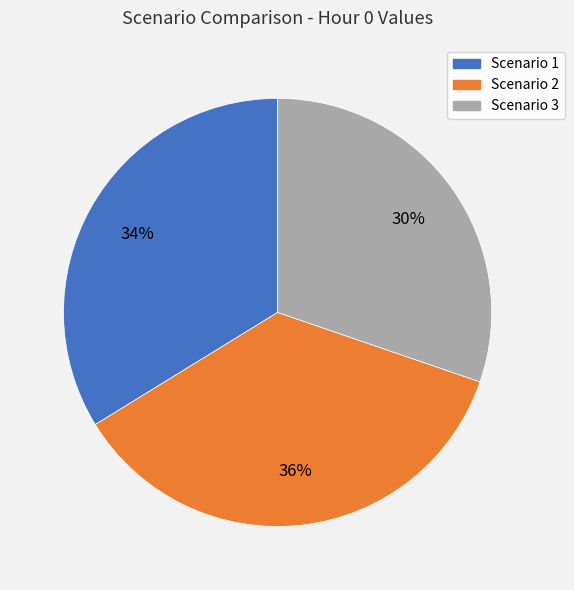

What is the smallest slice in the pie chart?

Scenario 3